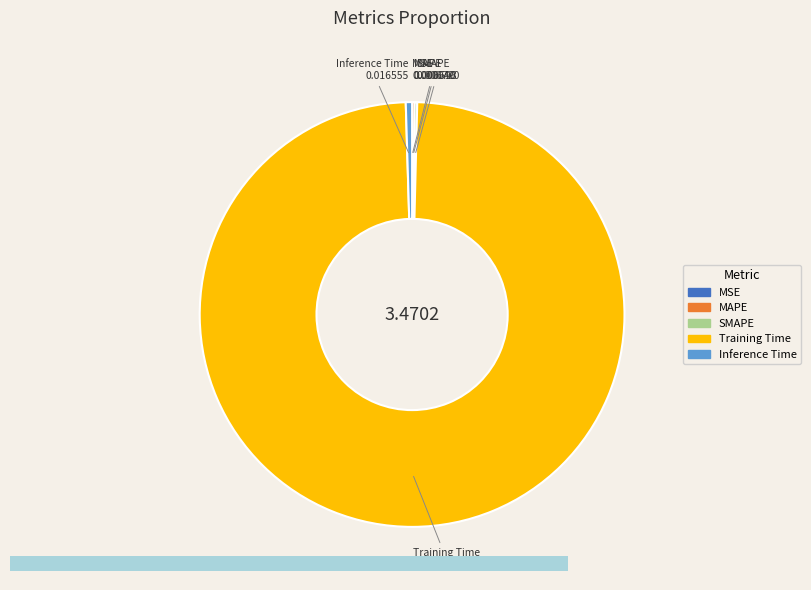

Which slice is the largest?

Training Time